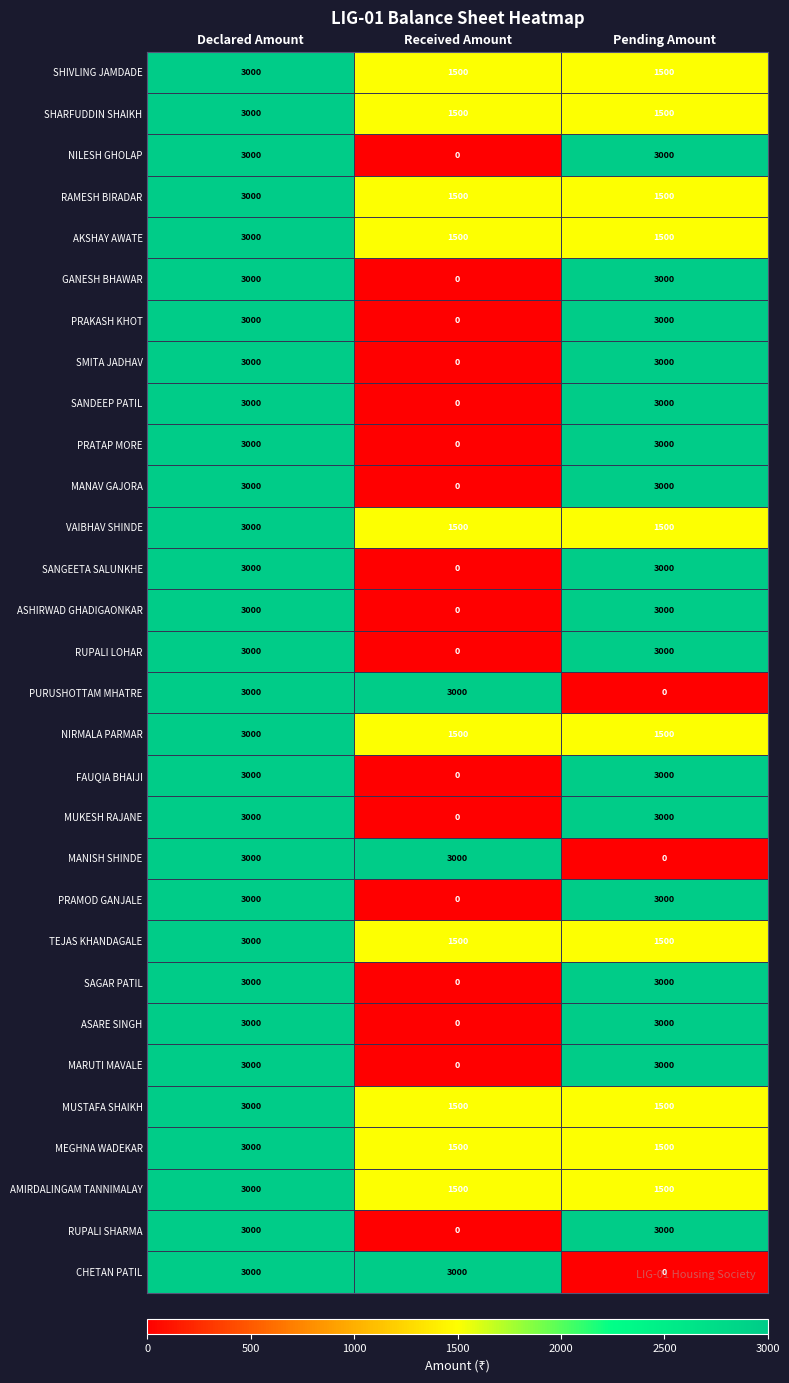

At which label does MEGHNA WADEKAR reach its peak?

Declared Amount